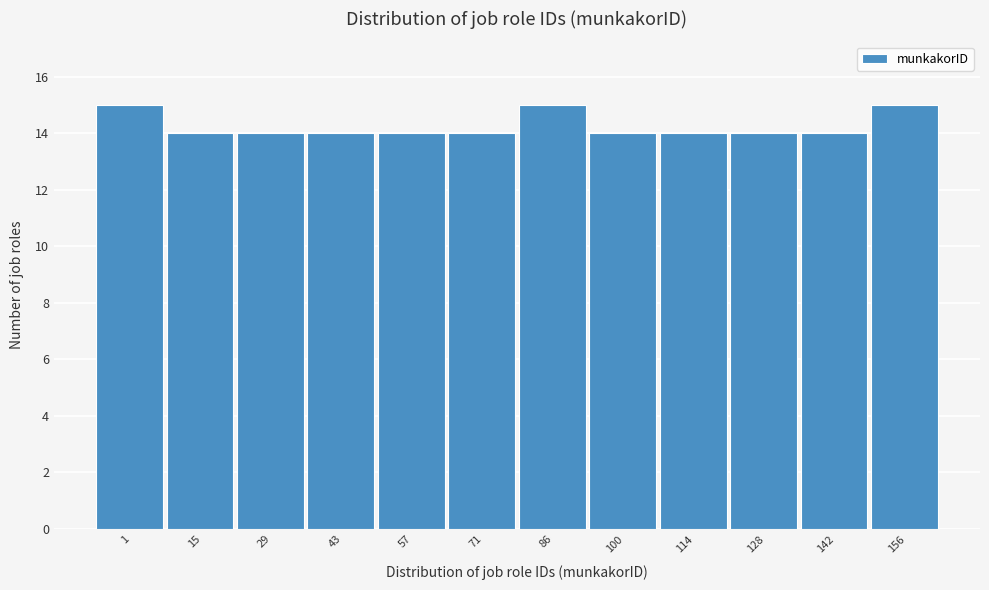

Reading right to left, extract all data points from this chart.

156=15	142=14	128=14	114=14	100=14	86=15	71=14	57=14	43=14	29=14	15=14	1=15